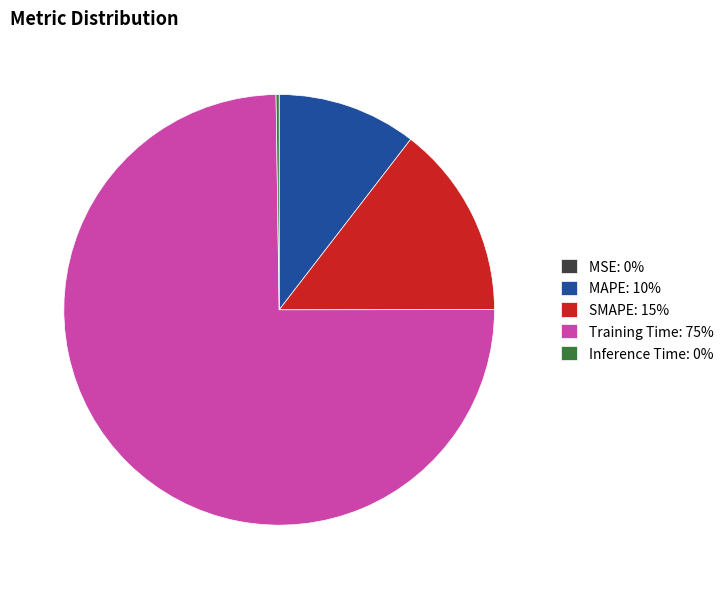

Is it true that Training Time: 75% is 89% of the pie?

False